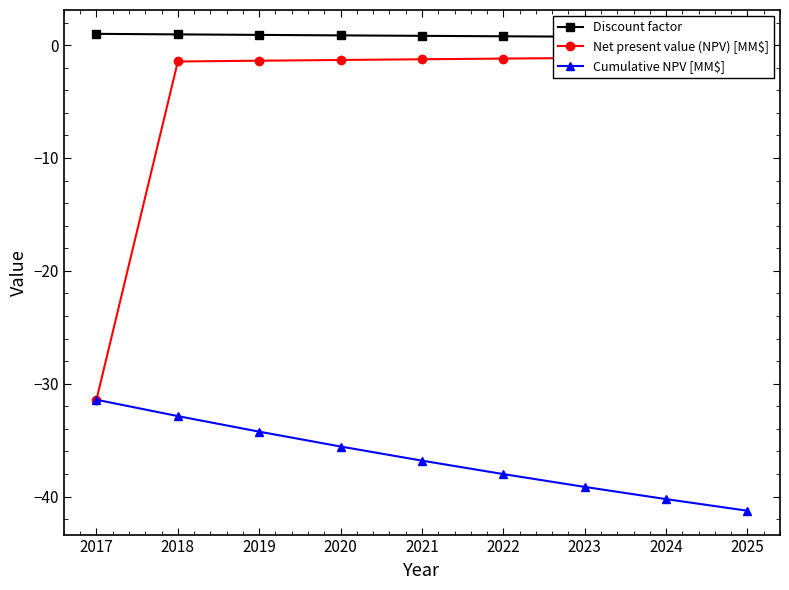

What is the maximum value for Cumulative NPV [MM$]?

-31.4